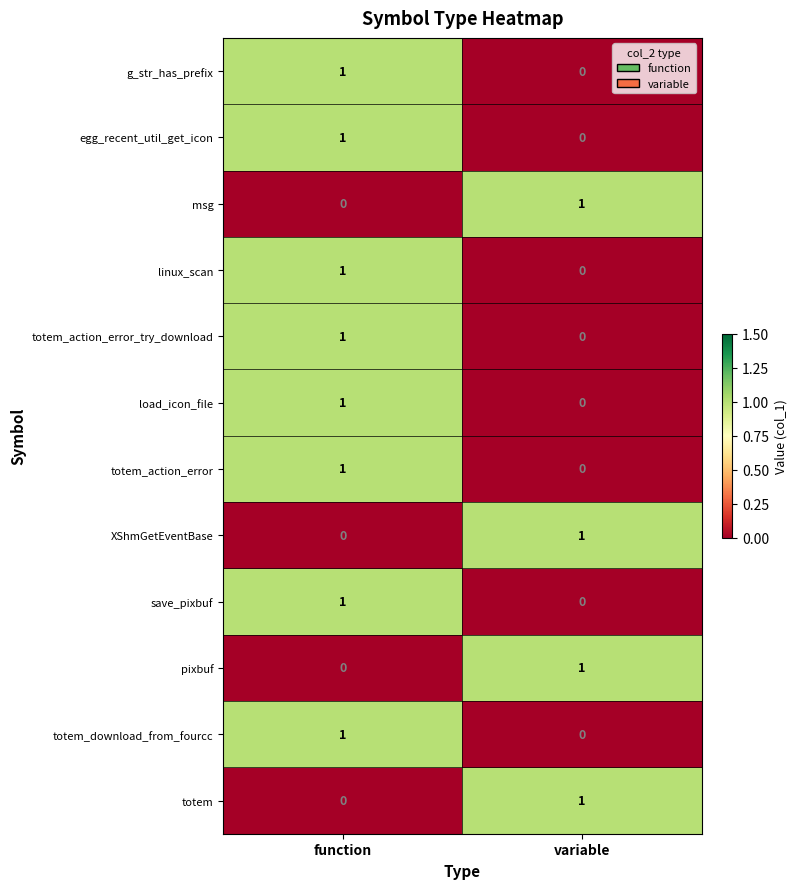

How many data points in totem_action_error are less than 1?

1